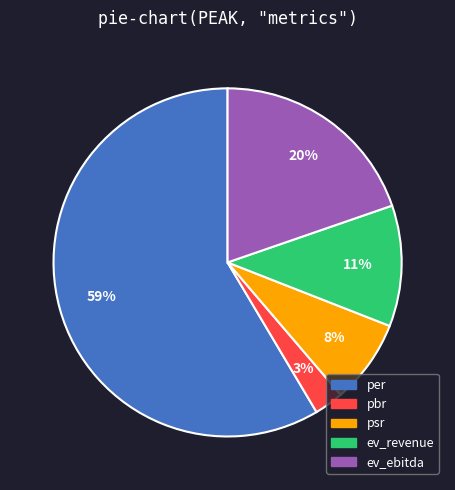

To the nearest percent, what percentage of the pie is pbr?

3%